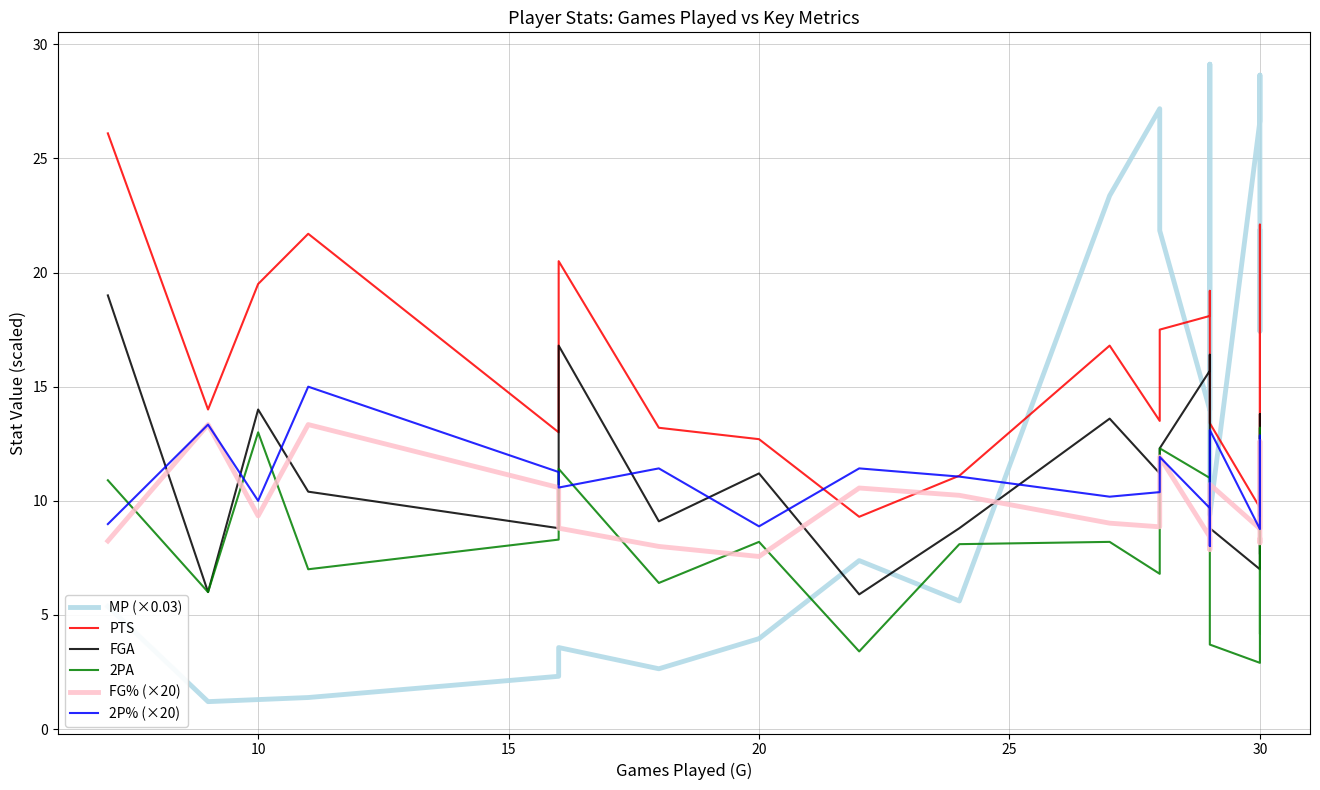

Which series changed the most between 16 and 17?

PTS